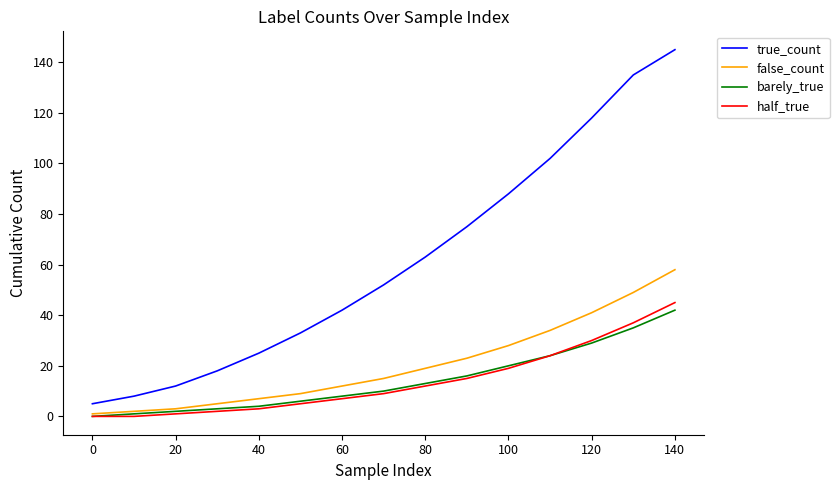

Rank the series by their maximum value, from lowest to highest.

barely_true, half_true, false_count, true_count